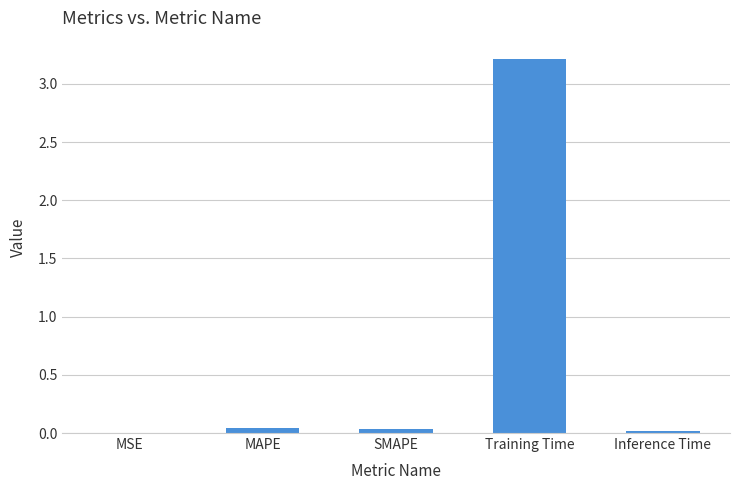

Which category has the highest value across all series?

Training Time